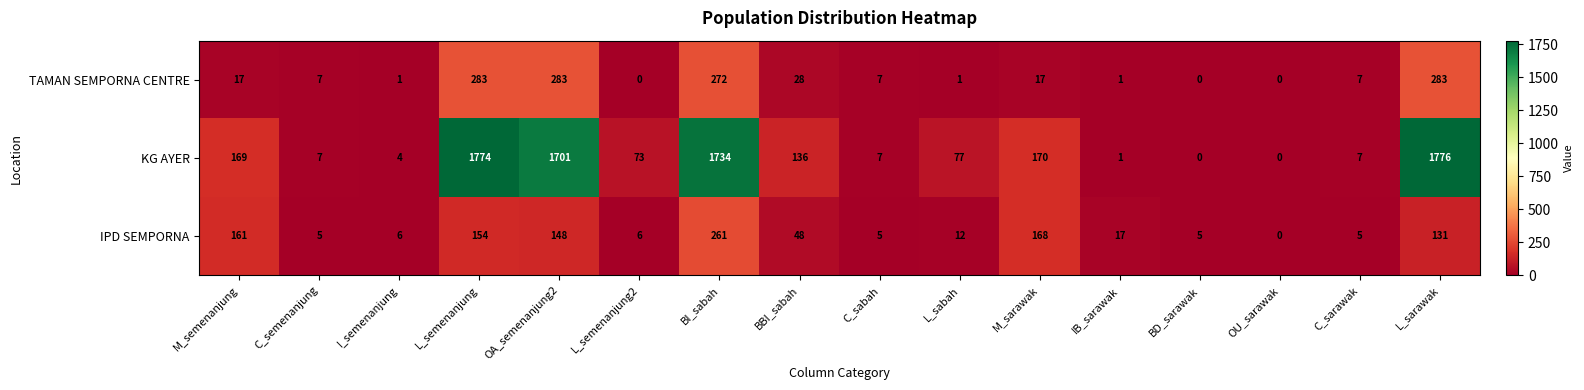

How many values in the TAMAN SEMPORNA CENTRE series are below 7?

6